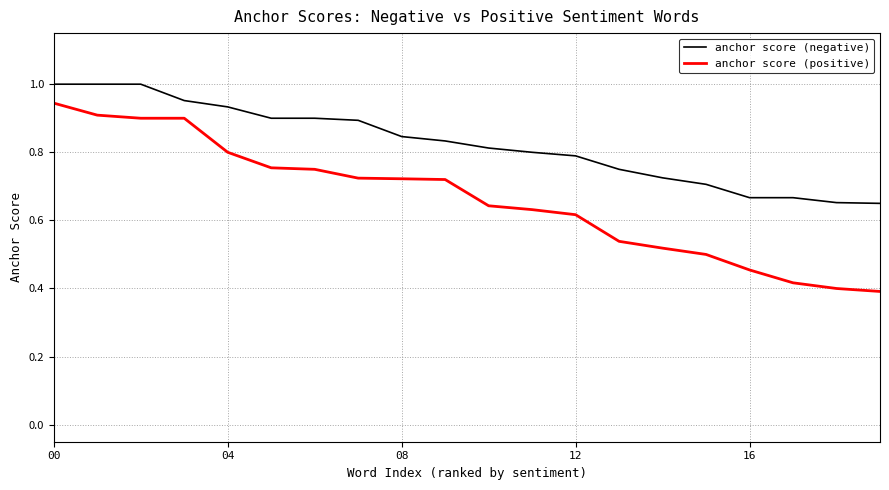

Which series has the largest range (max minus min)?

anchor score (positive)